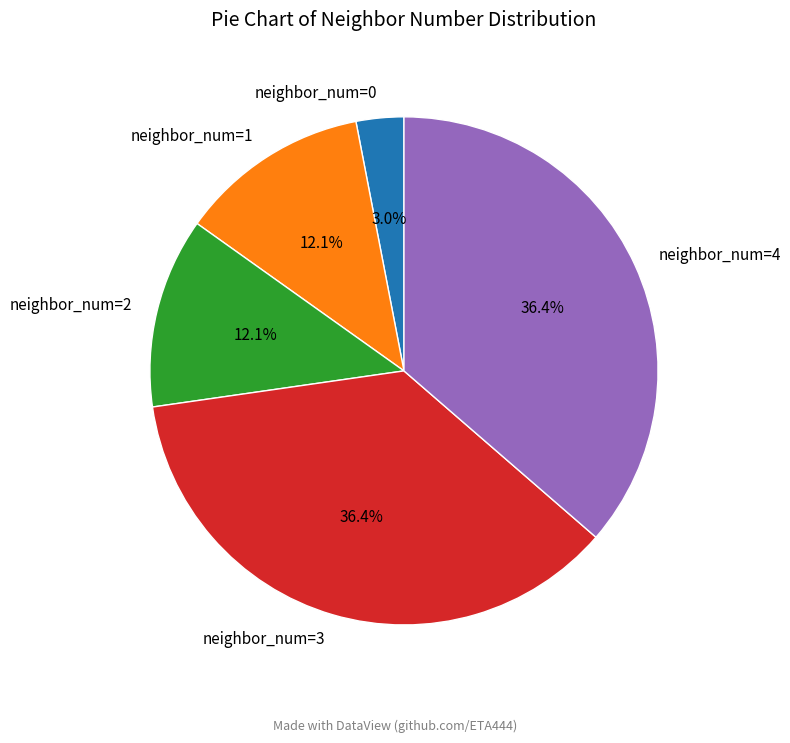

How many slices are in this pie chart?

5